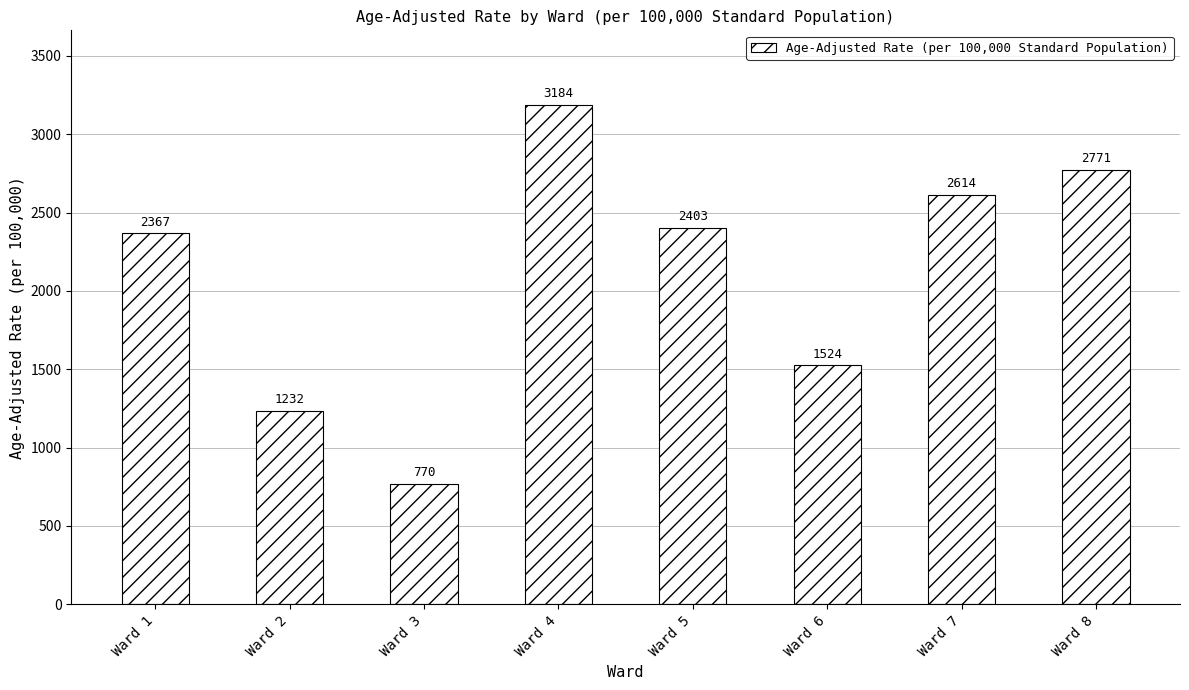

At which label does the data first exceed 2403?

Ward 4